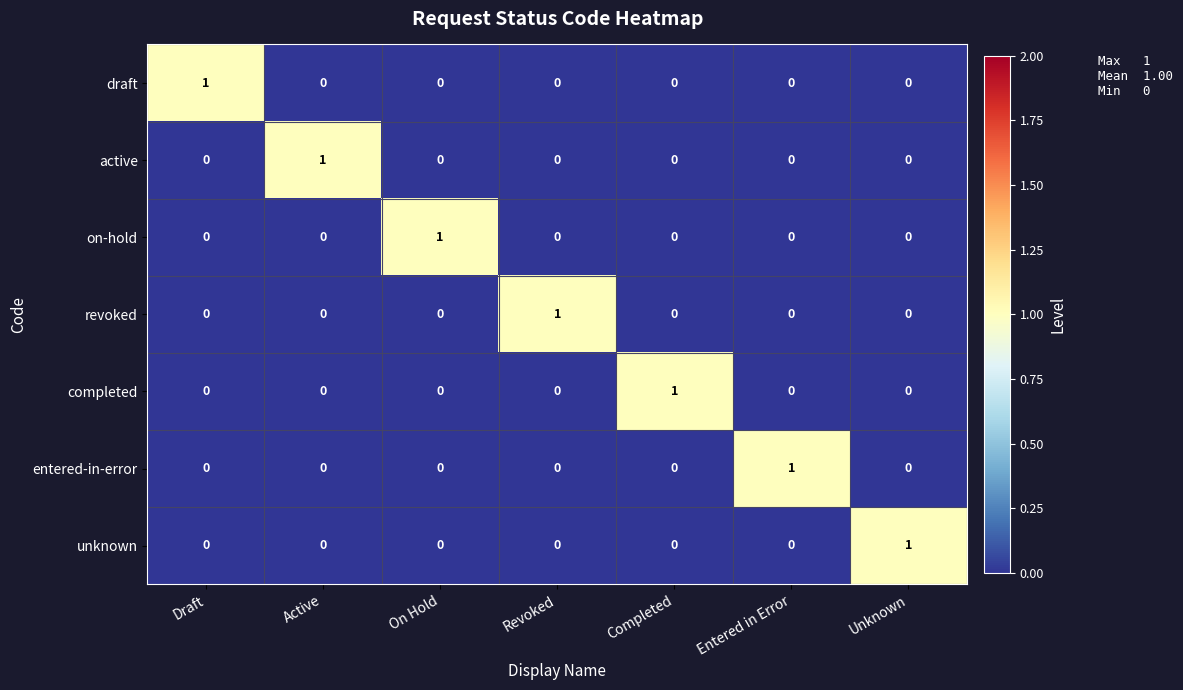

Count the completed values in the range 0 to 1.

7